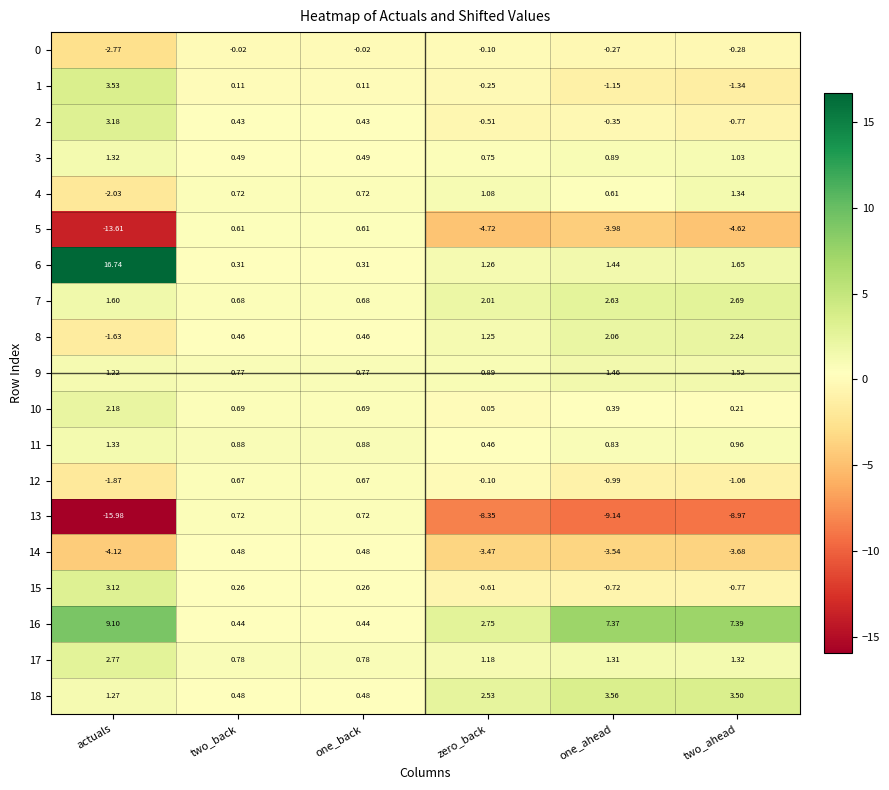

Where is 17 nearest to the value 1?

zero_back